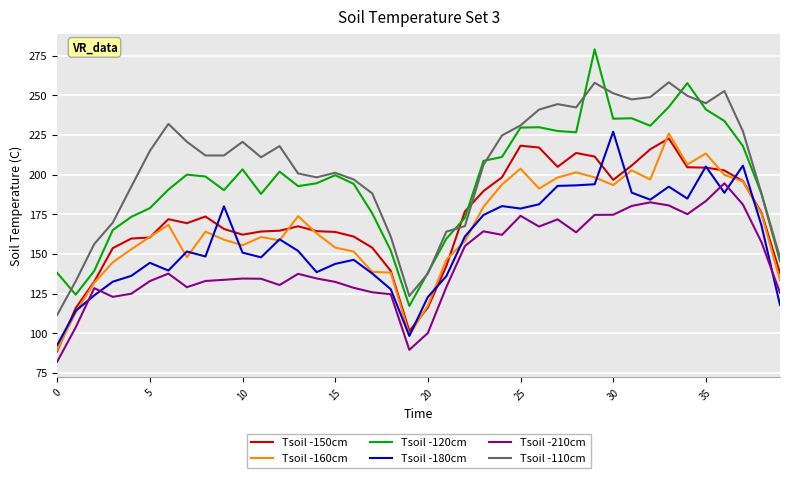

Which series has the largest total across all categories?

Tsoil -110cm